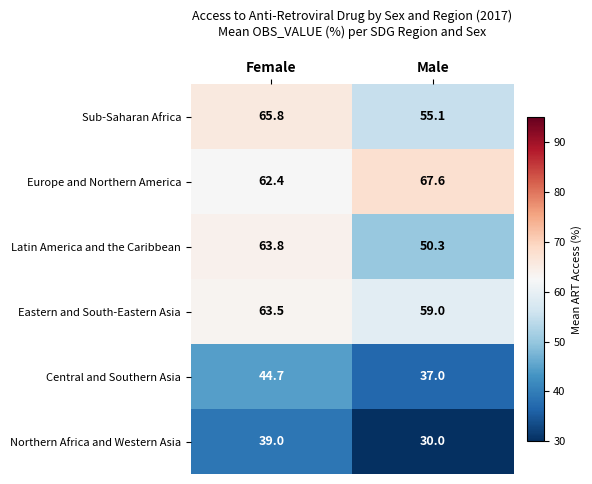

Reading left to right, list all the values displayed in this chart.

Sub-Saharan Africa: Female=65.8	Male=55.1
Europe and Northern America: Female=62.4	Male=67.6
Latin America and the Caribbean: Female=63.8	Male=50.3
Eastern and South-Eastern Asia: Female=63.5	Male=59.0
Central and Southern Asia: Female=44.7	Male=37.0
Northern Africa and Western Asia: Female=39.0	Male=30.0